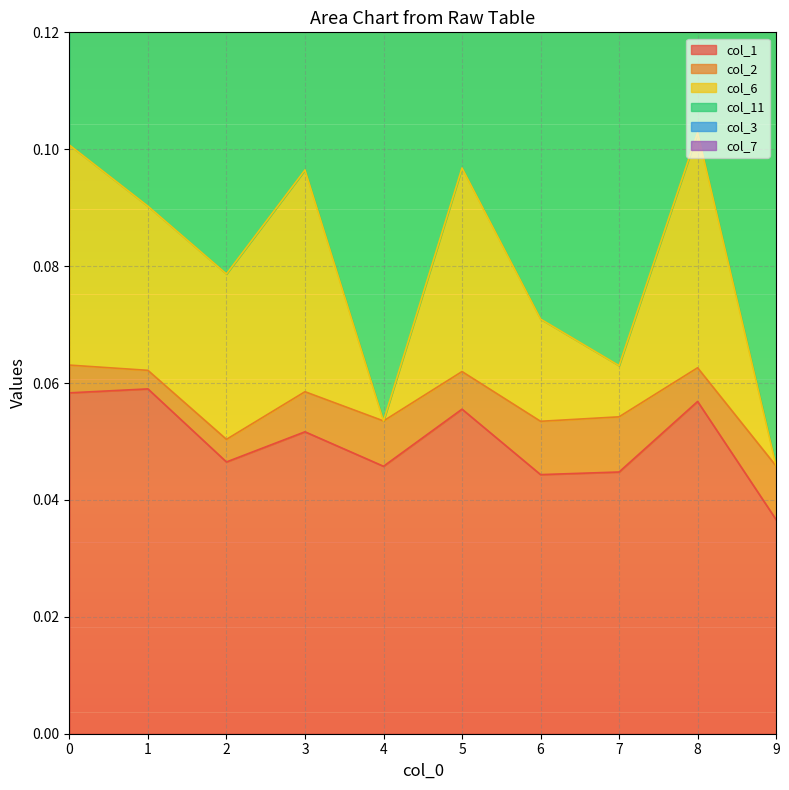

Is the value of col_7 at 6 greater than the value of col_6 at 4?

No